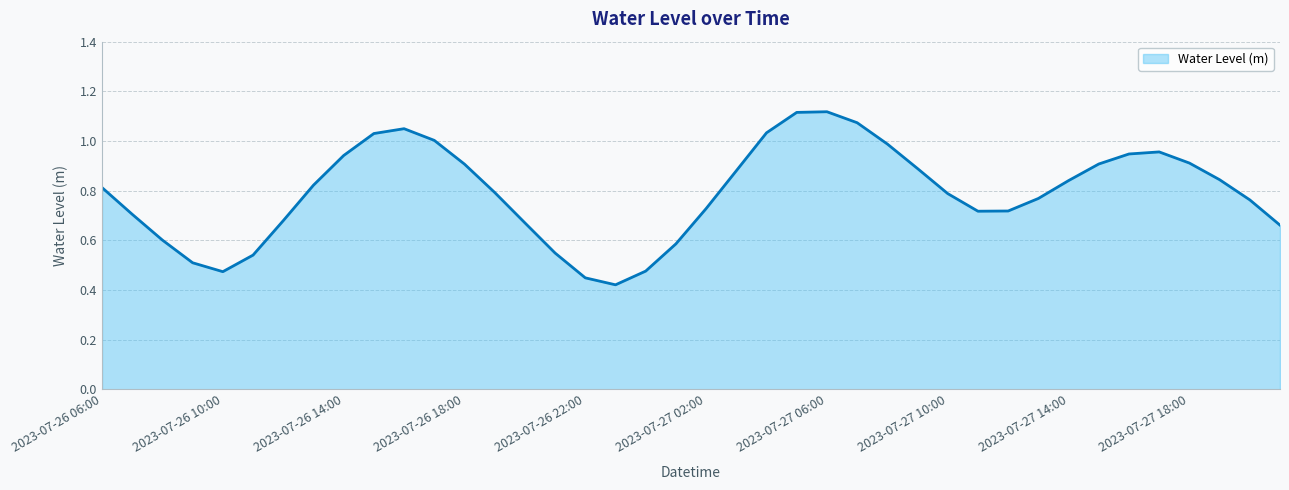

Is this an area chart (filled region under the line)?

Yes